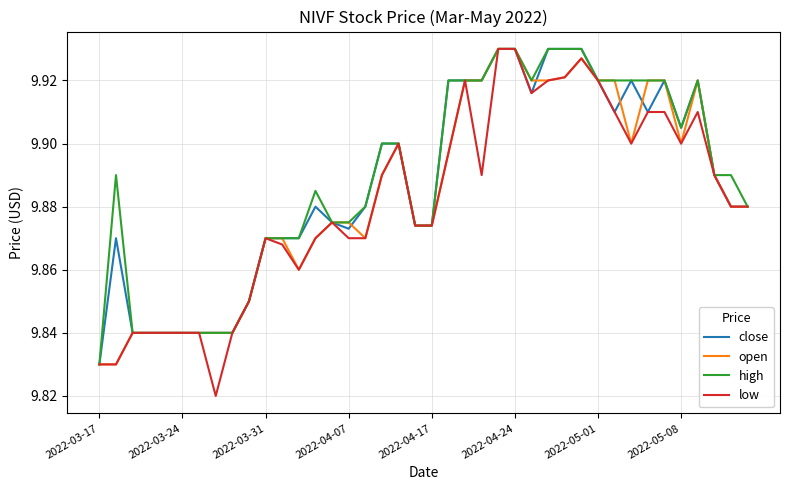

At how many categories does at least one series exceed 9?

40